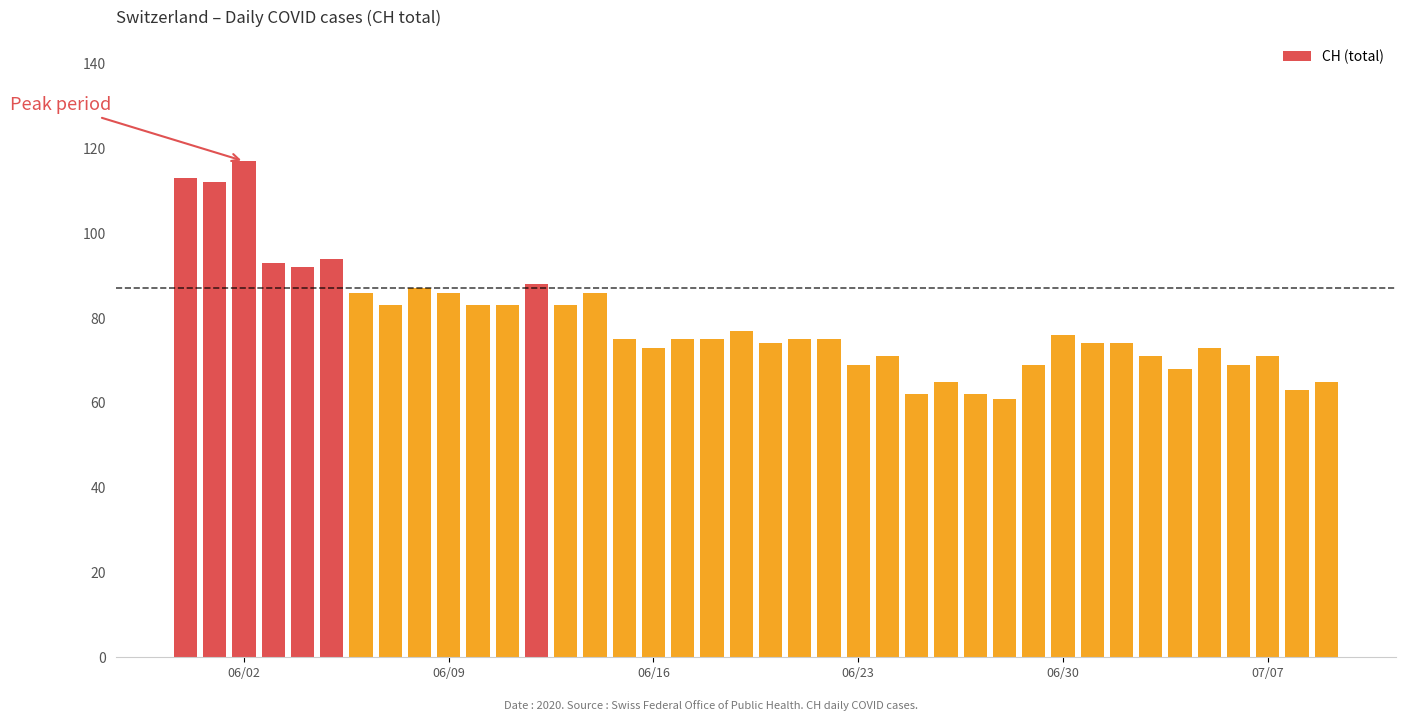

What is the difference between the maximum and second lowest values?

55